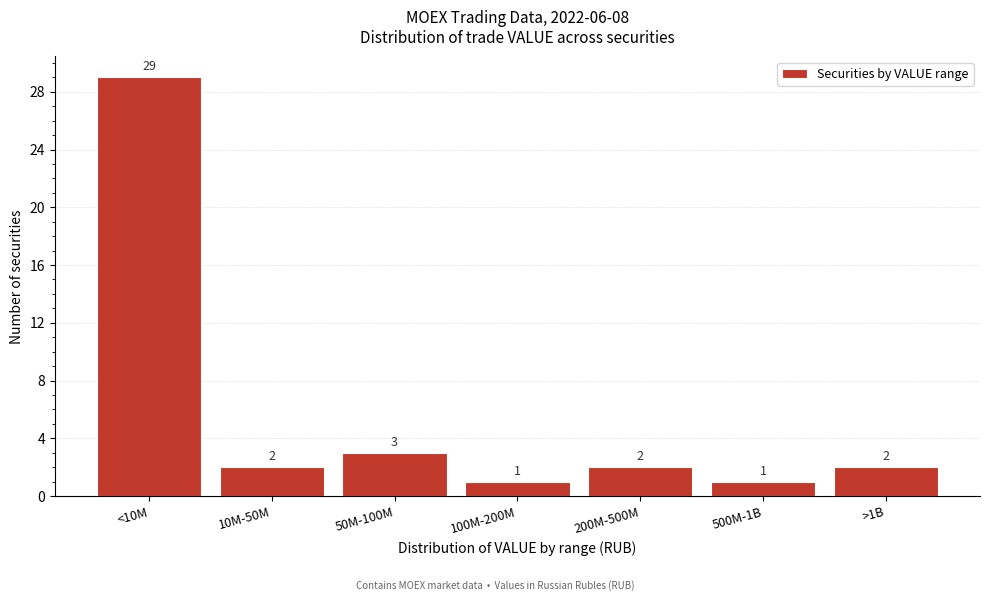

Reading left to right, what are all the values shown in this chart?

29	2	3	1	2	1	2